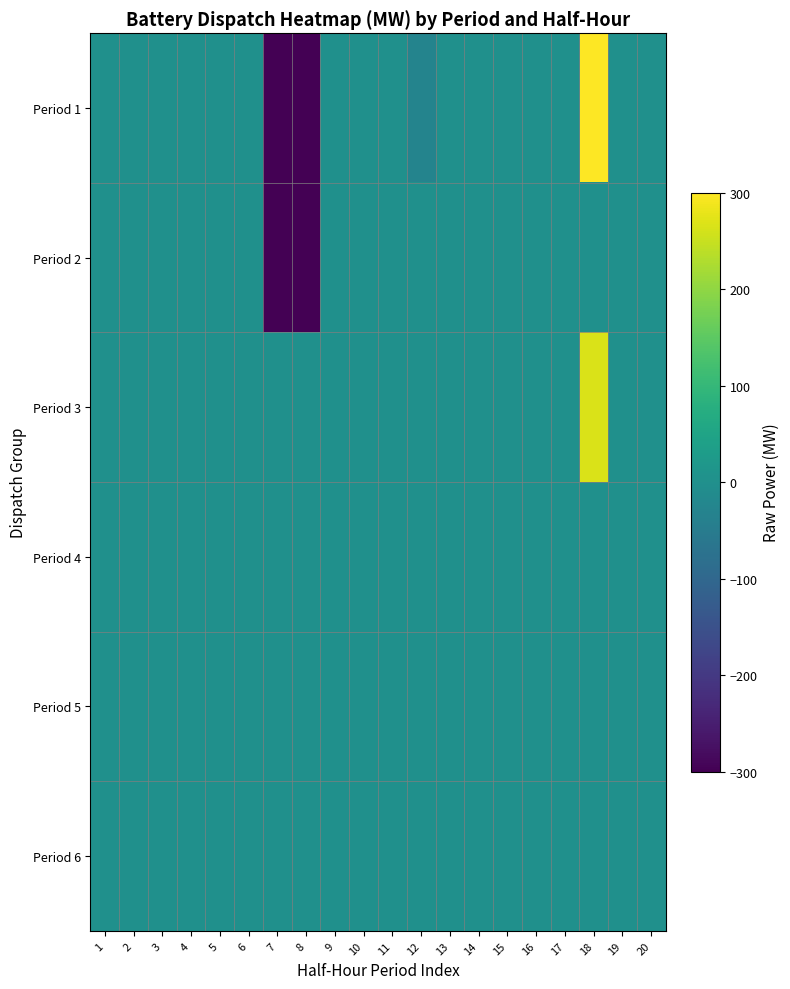

Reading left to right, extract all data points from this chart.

Period 1: 1=0.0	2=0.0	3=0.0	4=0.0	5=0.0	6=0.0	7=-300.0	8=-300.0	9=0.0	10=0.0	11=0.0	12=-28.5	13=0.0	14=0.0	15=0.0	16=0.0	17=0.0	18=300.0	19=0.0	20=0.0
Period 2: 1=0.0	2=0.0	3=0.0	4=0.0	5=0.0	6=0.0	7=-300.0	8=-300.0	9=0.0	10=0.0	11=0.0	12=0.0	13=0.0	14=0.0	15=0.0	16=0.0	17=0.0	18=0.0	19=0.0	20=0.0
Period 3: 1=0.0	2=0.0	3=0.0	4=0.0	5=0.0	6=0.0	7=0.0	8=0.0	9=0.0	10=0.0	11=0.0	12=0.0	13=0.0	14=0.0	15=0.0	16=0.0	17=0.0	18=265.6	19=0.0	20=0.0
Period 4: 1=0.0	2=0.0	3=0.0	4=0.0	5=0.0	6=0.0	7=0.0	8=0.0	9=0.0	10=0.0	11=0.0	12=0.0	13=0.0	14=0.0	15=0.0	16=0.0	17=0.0	18=0.0	19=0.0	20=0.0
Period 5: 1=0.0	2=0.0	3=0.0	4=0.0	5=0.0	6=0.0	7=0.0	8=0.0	9=0.0	10=0.0	11=0.0	12=0.0	13=0.0	14=0.0	15=0.0	16=0.0	17=0.0	18=0.0	19=0.0	20=0.0
Period 6: 1=0.0	2=0.0	3=0.0	4=0.0	5=0.0	6=0.0	7=0.0	8=0.0	9=0.0	10=0.0	11=0.0	12=0.0	13=0.0	14=0.0	15=0.0	16=0.0	17=0.0	18=0.0	19=0.0	20=0.0